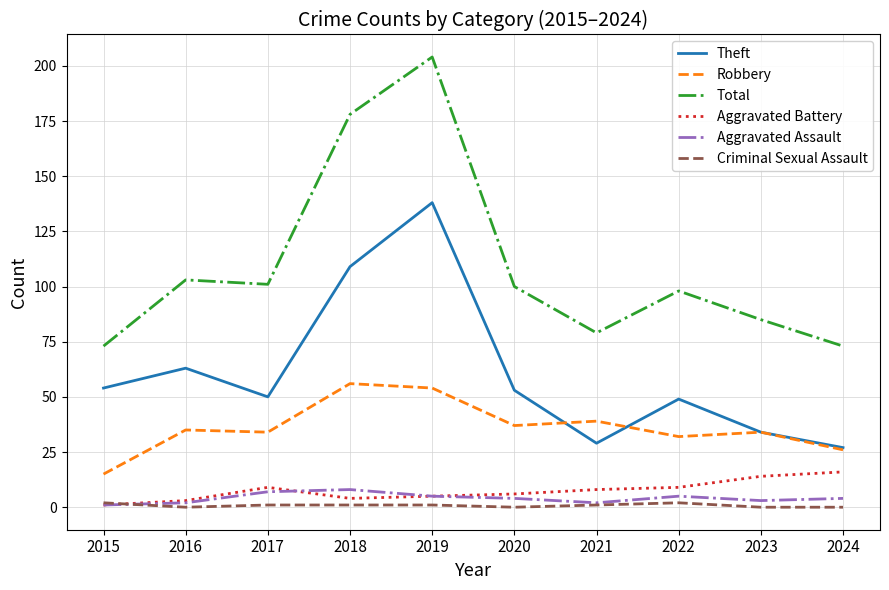

True or false: Robbery has more than 1 interior local peaks.

True